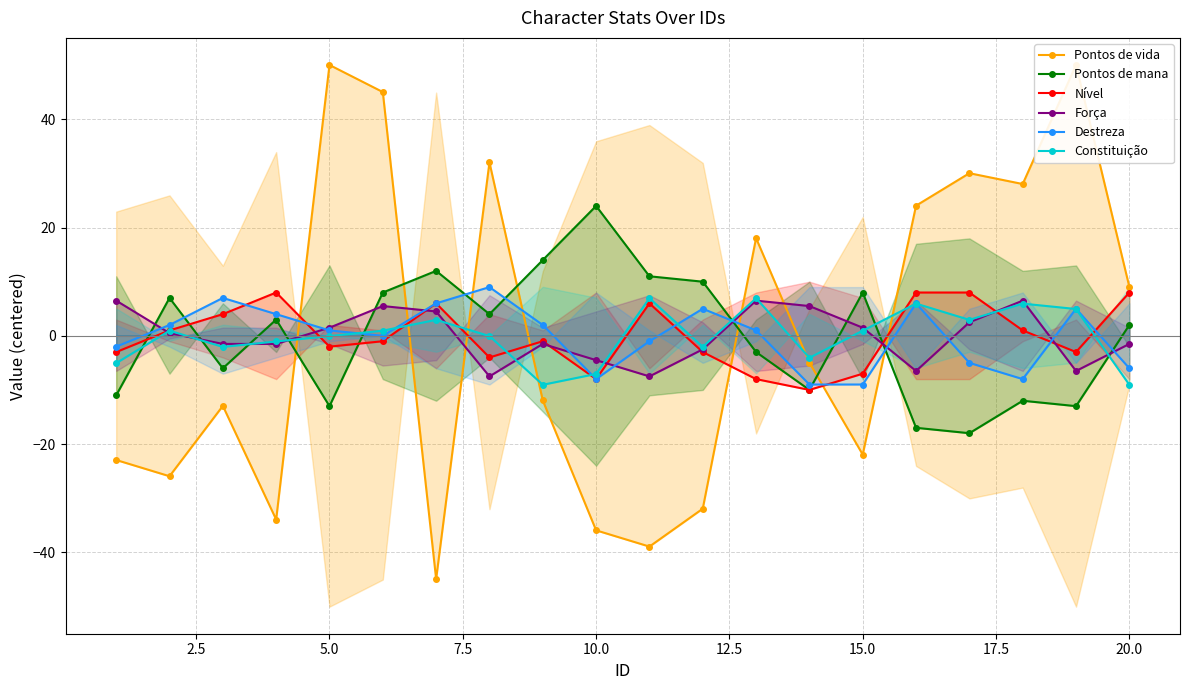

Which series ends up on top after the final intersection of Constituição and Pontos de mana?

Pontos de mana